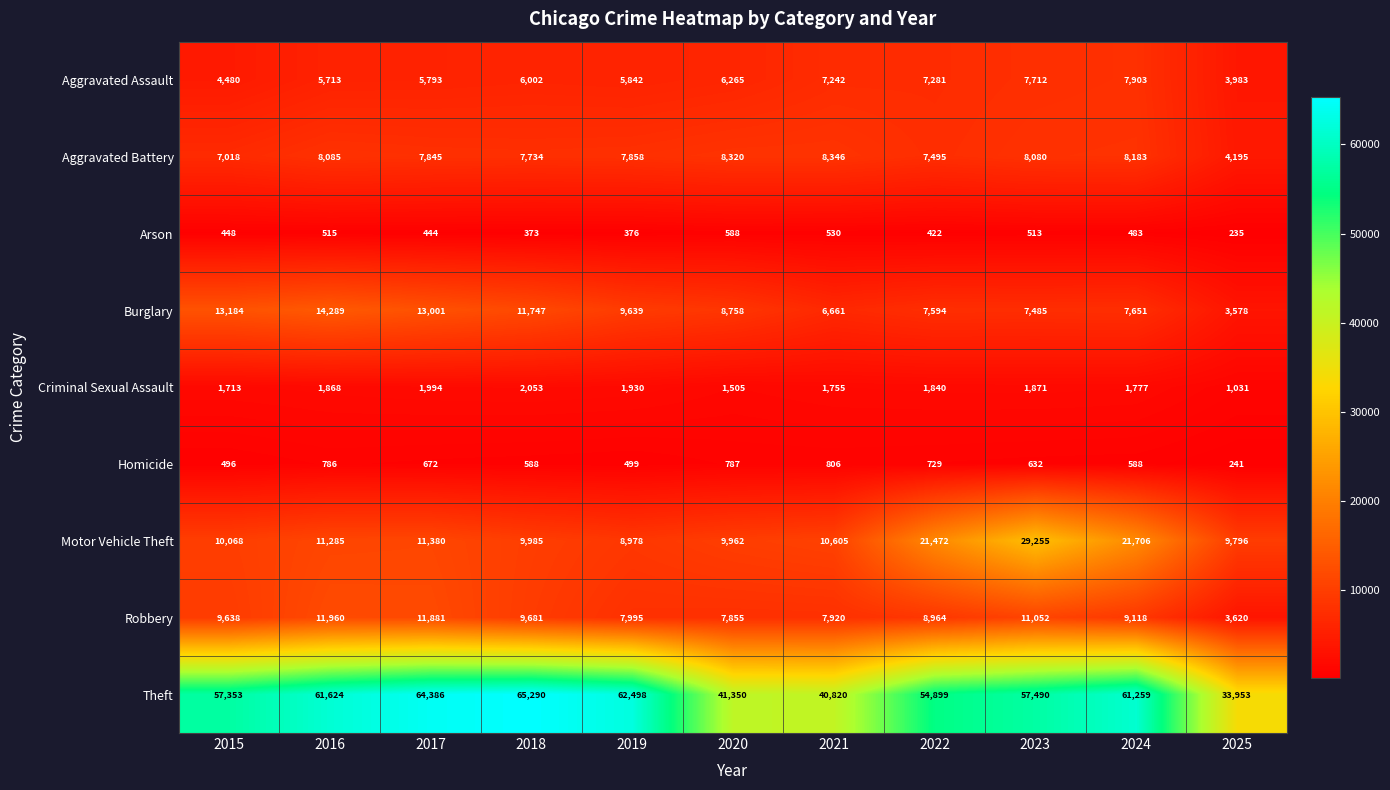

The value of Criminal Sexual Assault at 2023 is 3269. True or false?

False